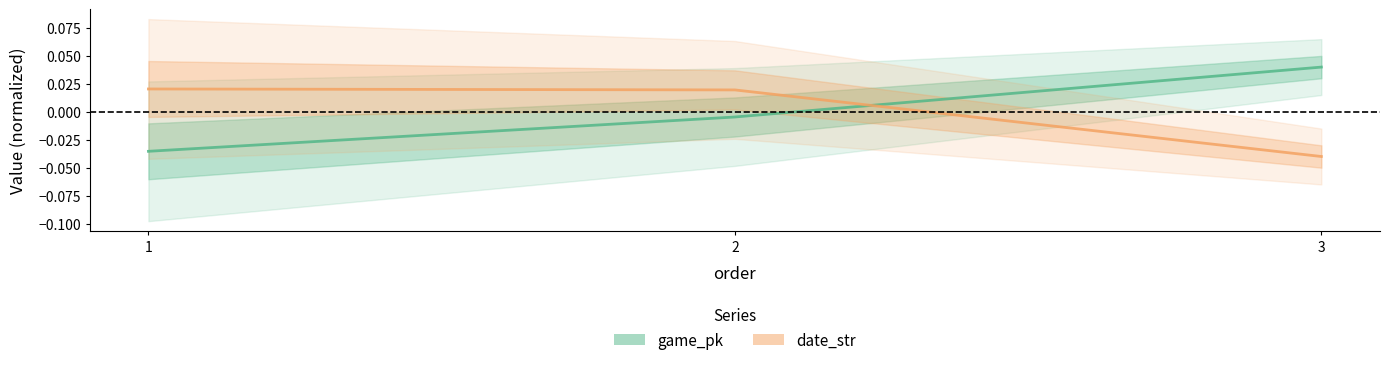

What are all the series names shown in the legend?

game_pk, date_str